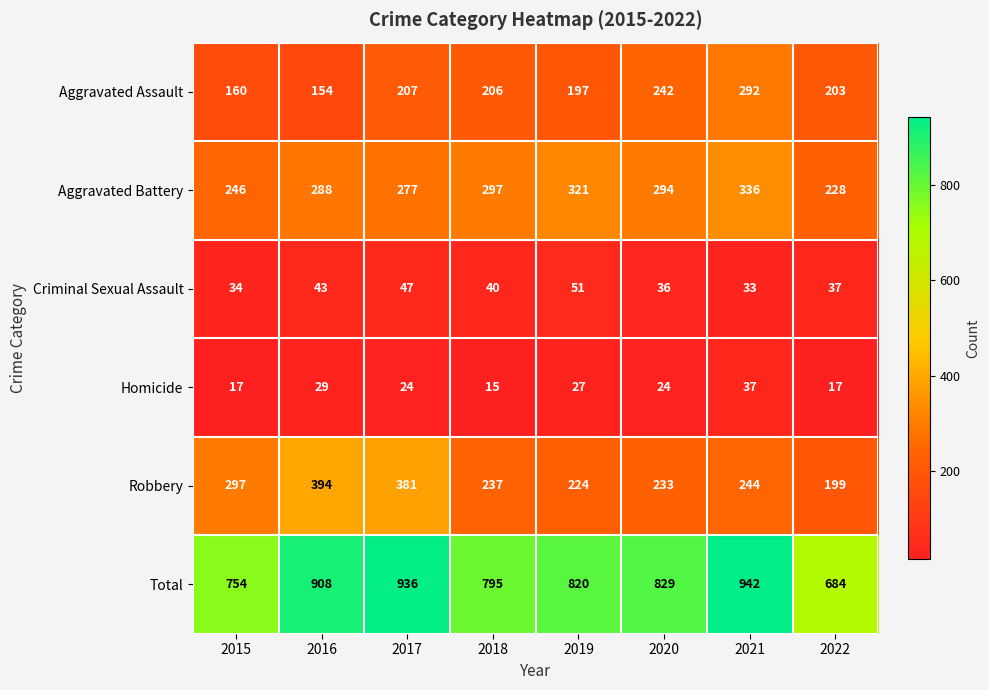

At which label does Robbery first exceed 244?

2015